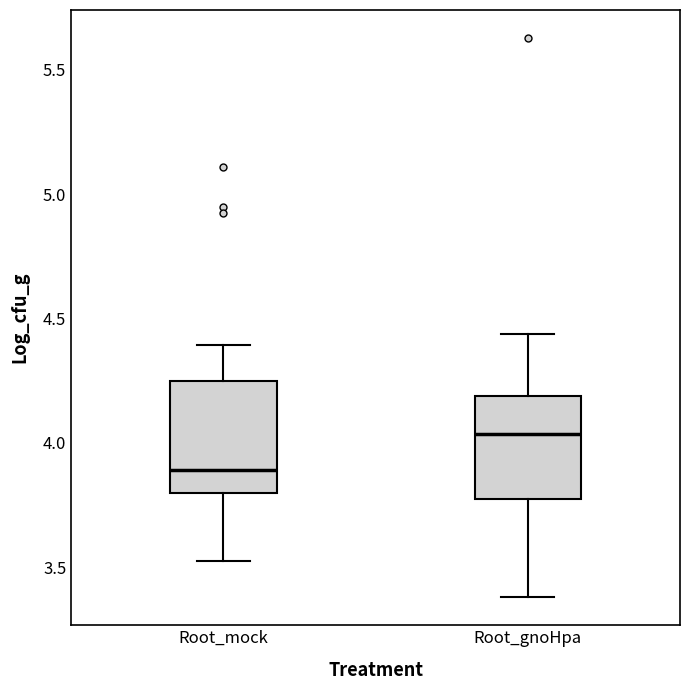

Reading left to right, transcribe this box plot: for each box, give where its median line is, the range the box spans, and where its two whiskers end, as read against the y-axis. The values are not printed on the chart, so give them approximately, as read against the axis.

Root_mock: median 3.90, box 3.80 to 4.25, whiskers 3.55 to 4.40
Root_gnoHpa: median 4.05, box 3.80 to 4.20, whiskers 3.40 to 4.45